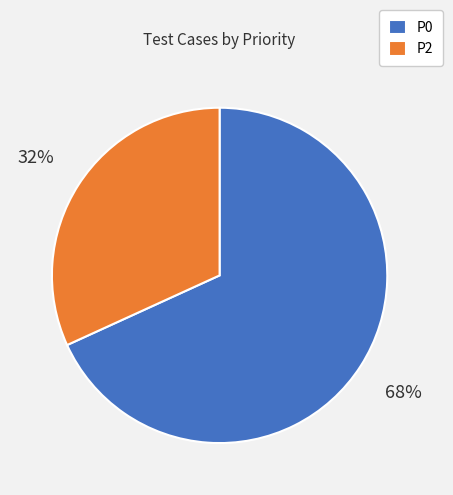

To the nearest percent, what is the combined percentage of P2 and P0?

100%